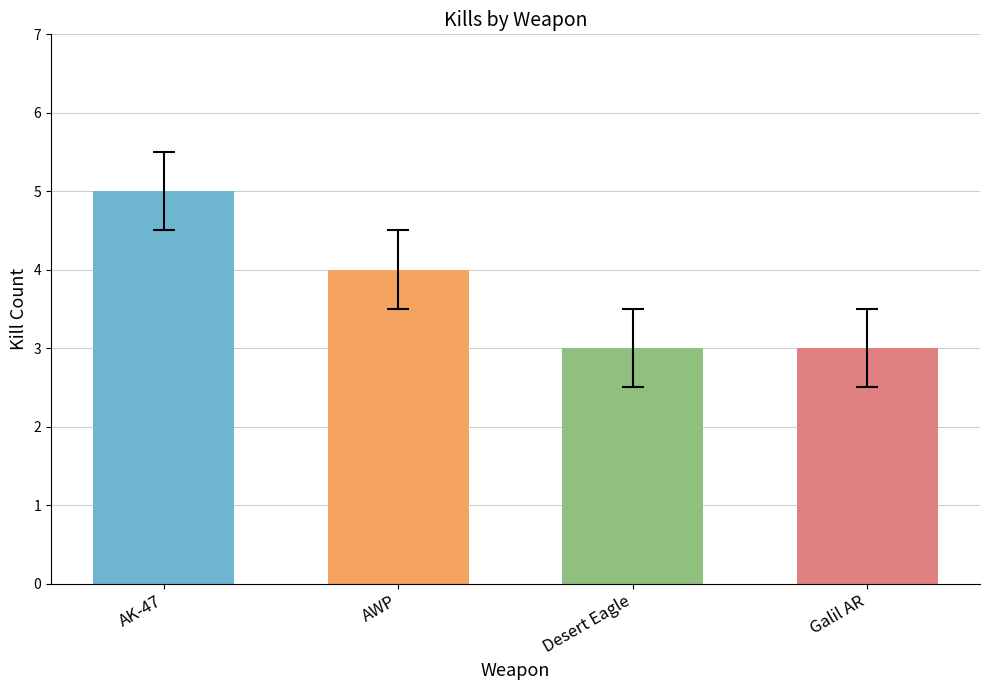

Reading right to left, what are all the values shown in this chart?

Galil AR=3	Desert Eagle=3	AWP=4	AK-47=5